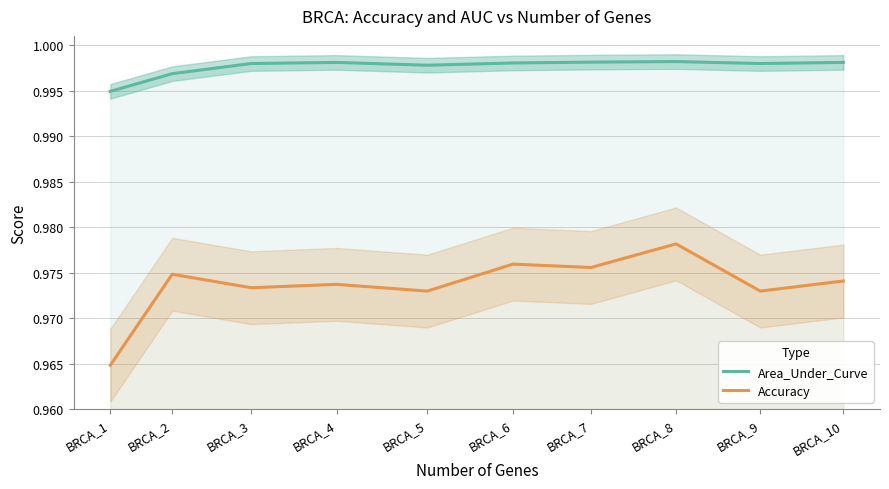

How many series are shown in this chart?

2